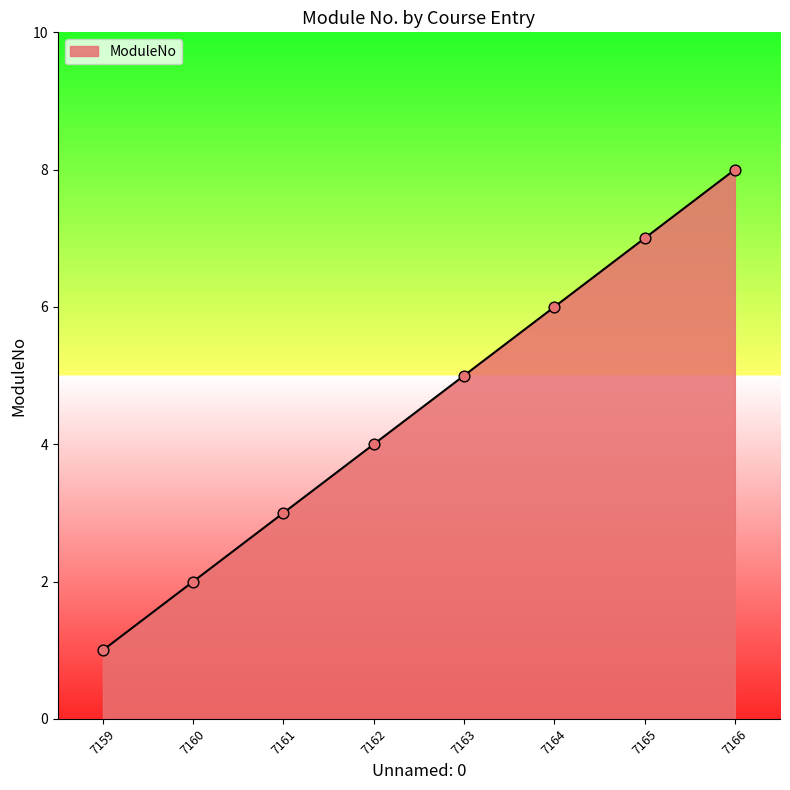

Between 7165 and 7163, which is larger?

7165